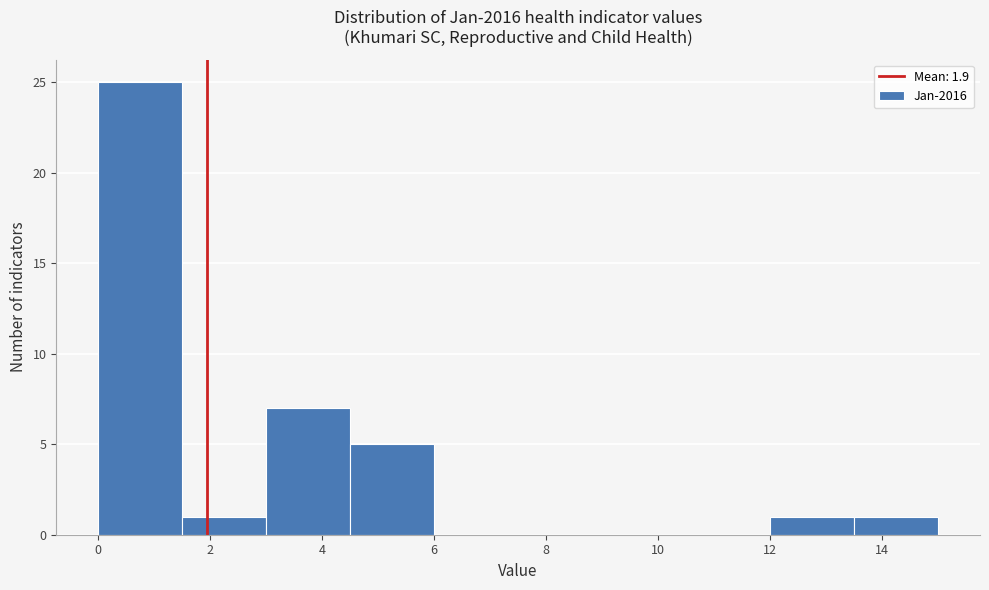

Over which range of the x-axis is the bar tallest?

0.0 to 1.5